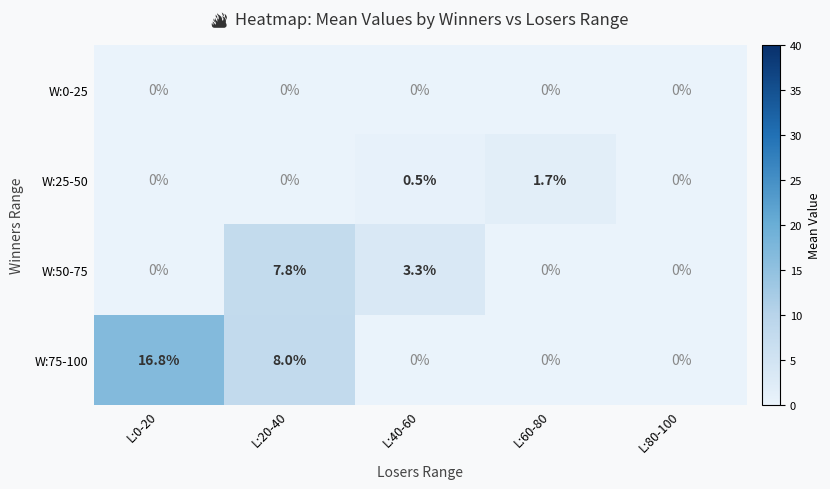

What is the difference between the highest and lowest values at L:20-40?

8.0